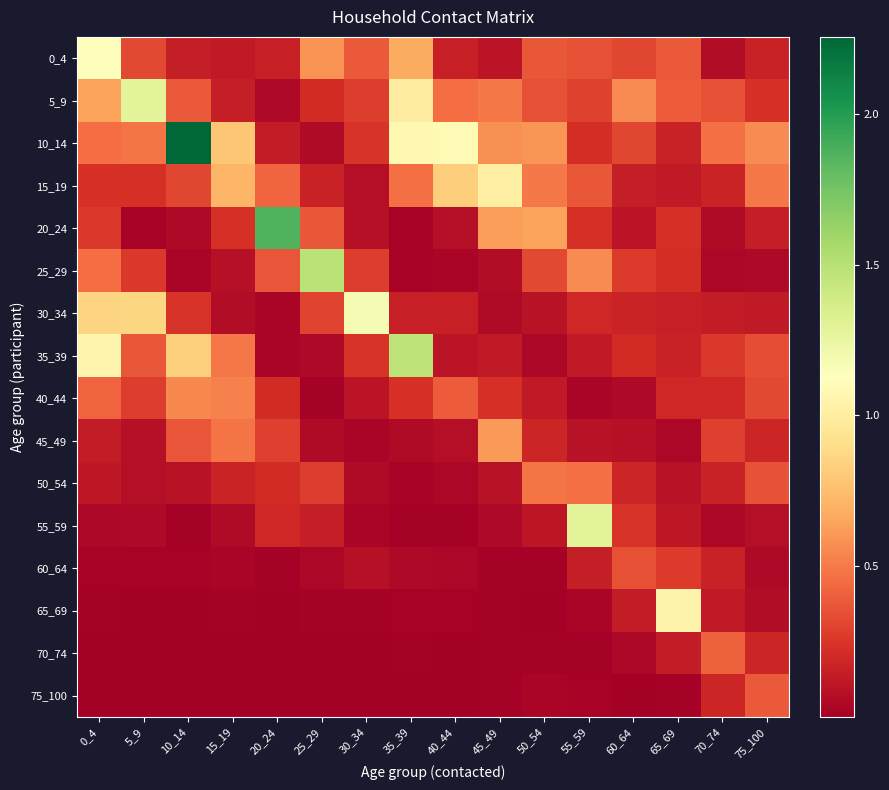

Which series has the largest total across all categories?

10_14